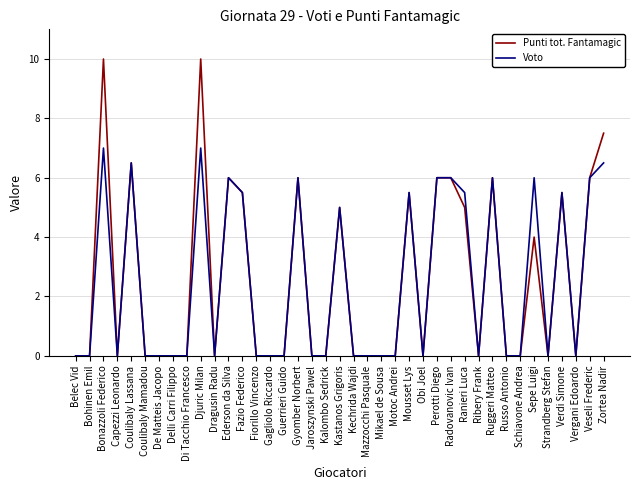

Rank the series by their average value, from lowest to highest.

Voto, Punti tot. Fantamagic